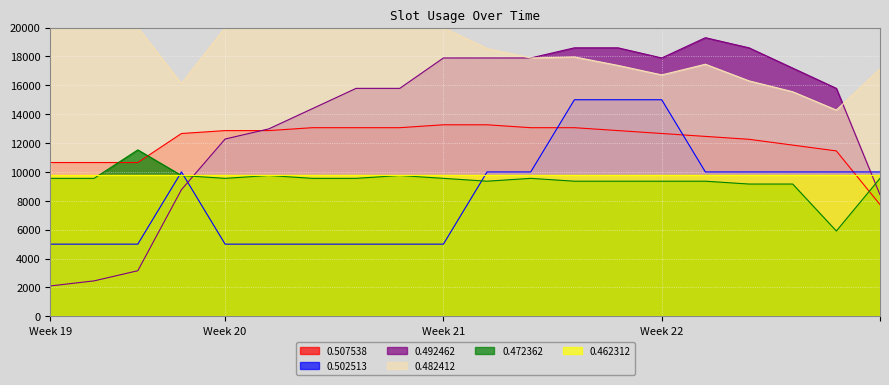

Is it true that 0.482412 equals 8832.6 at 18?

False